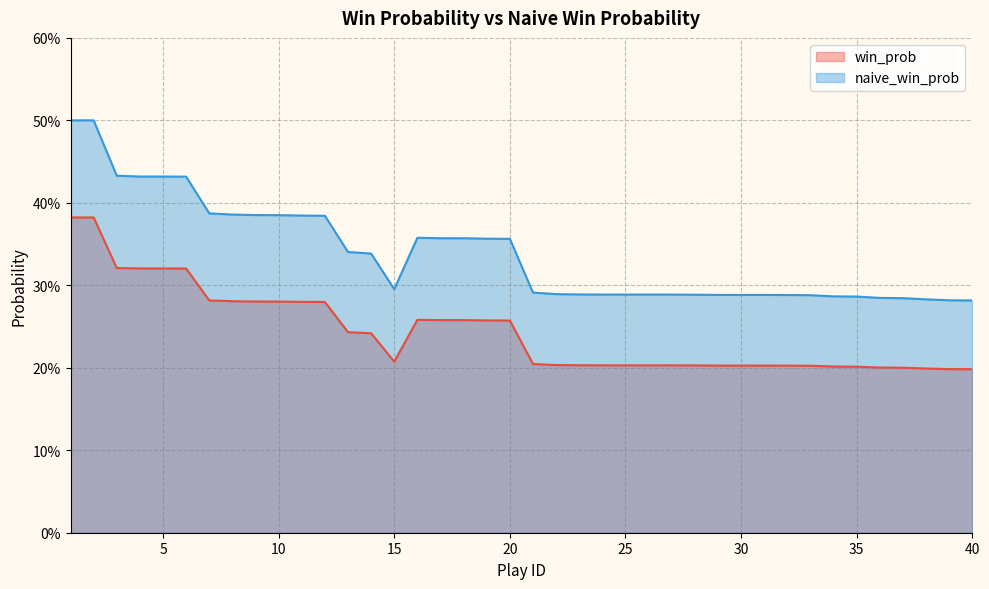

How many interior local valleys does the win_prob series have?

1